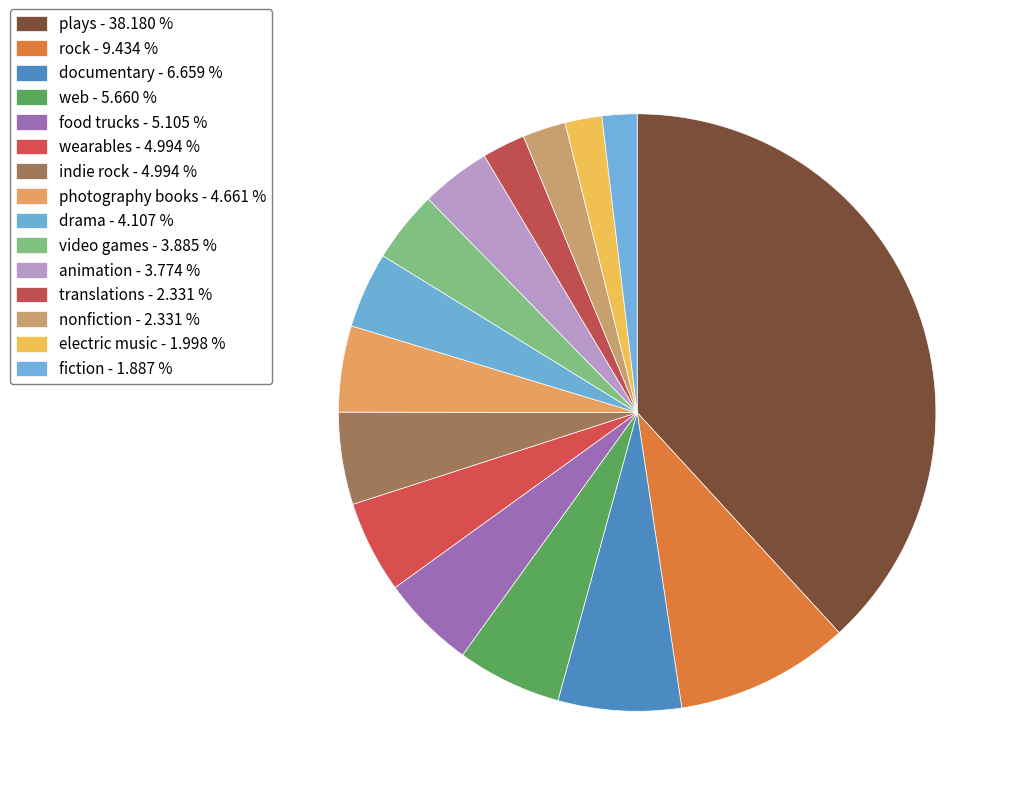

What percentage is the video games slice, to the nearest percent?

4%